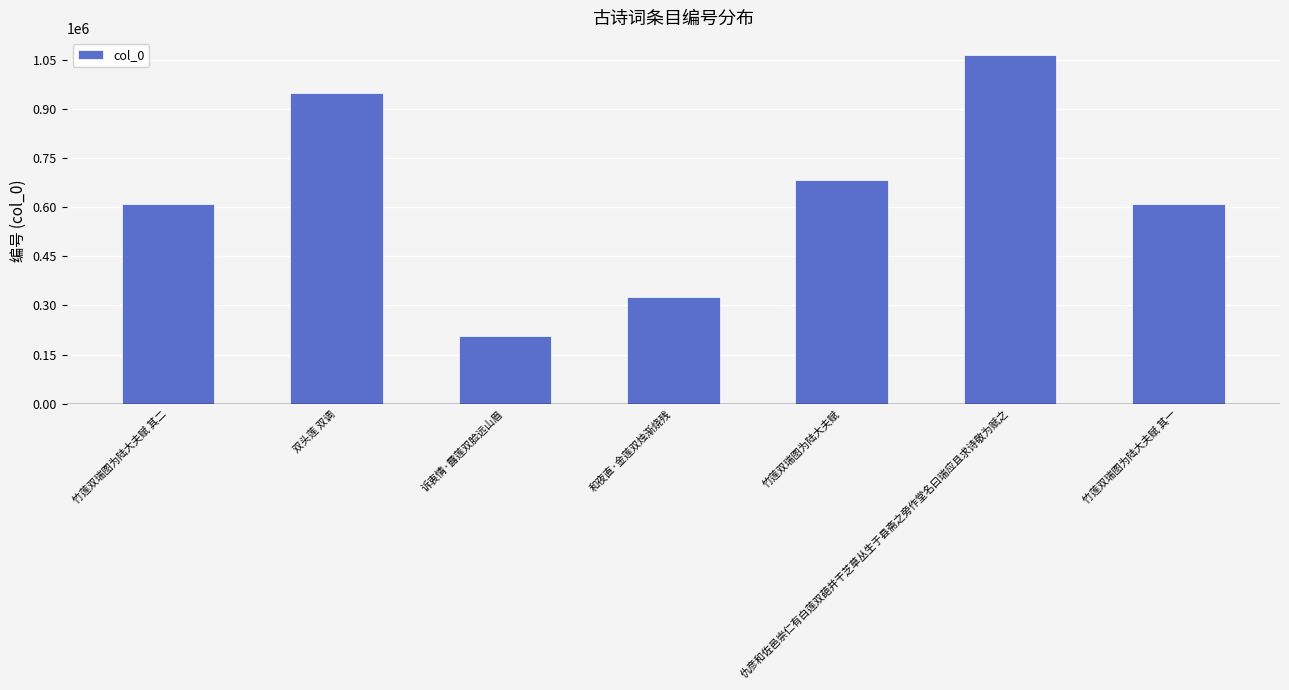

What is the smallest value displayed?

207964